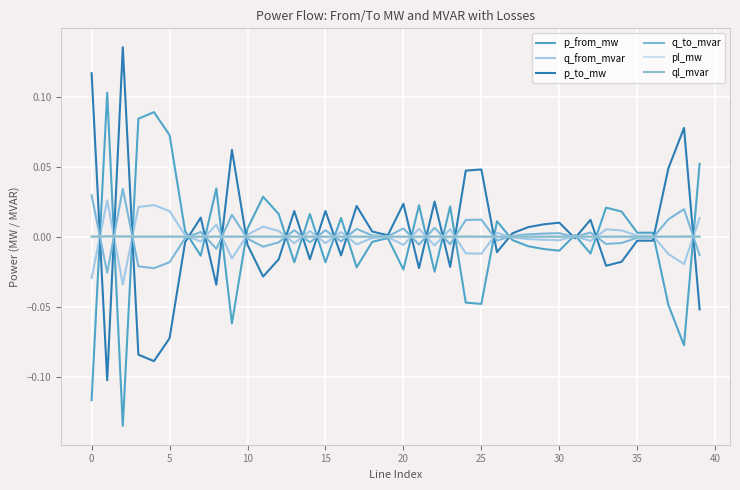

How many lines are shown in the chart?

6